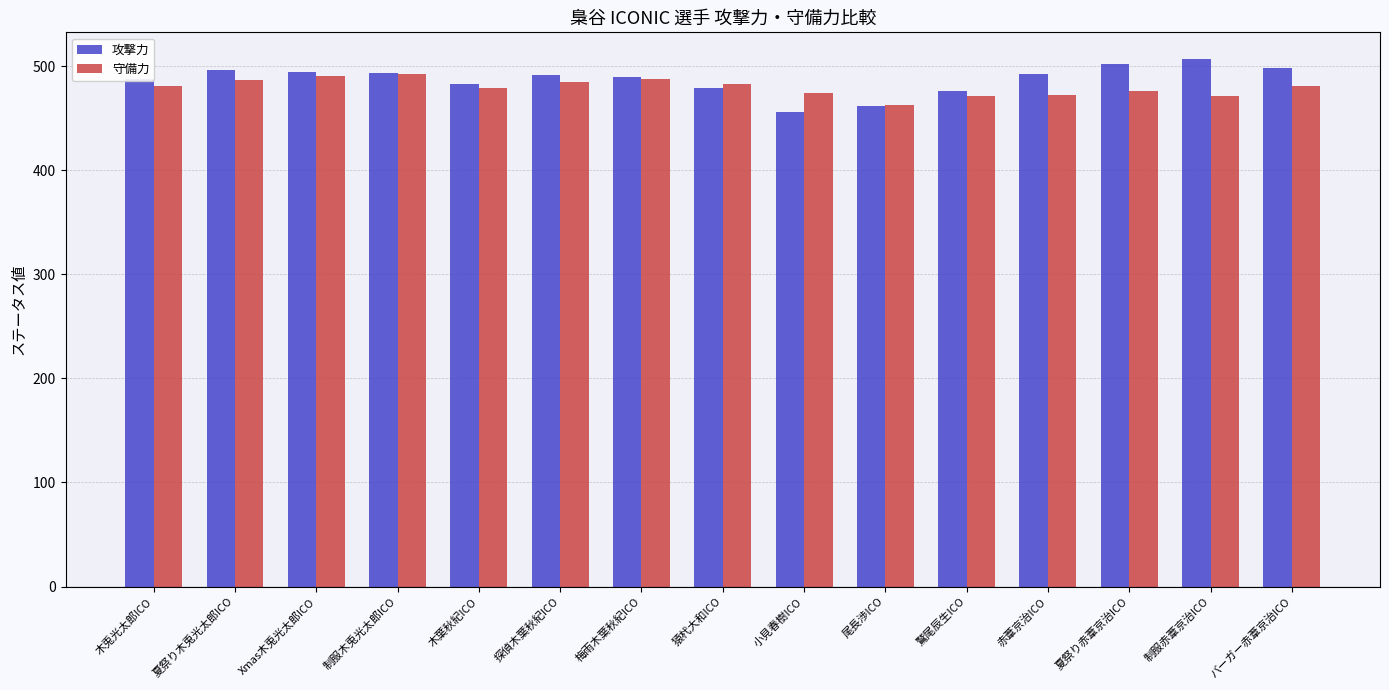

Which category has the lowest value in the 攻撃力 series?

小見春樹ICO